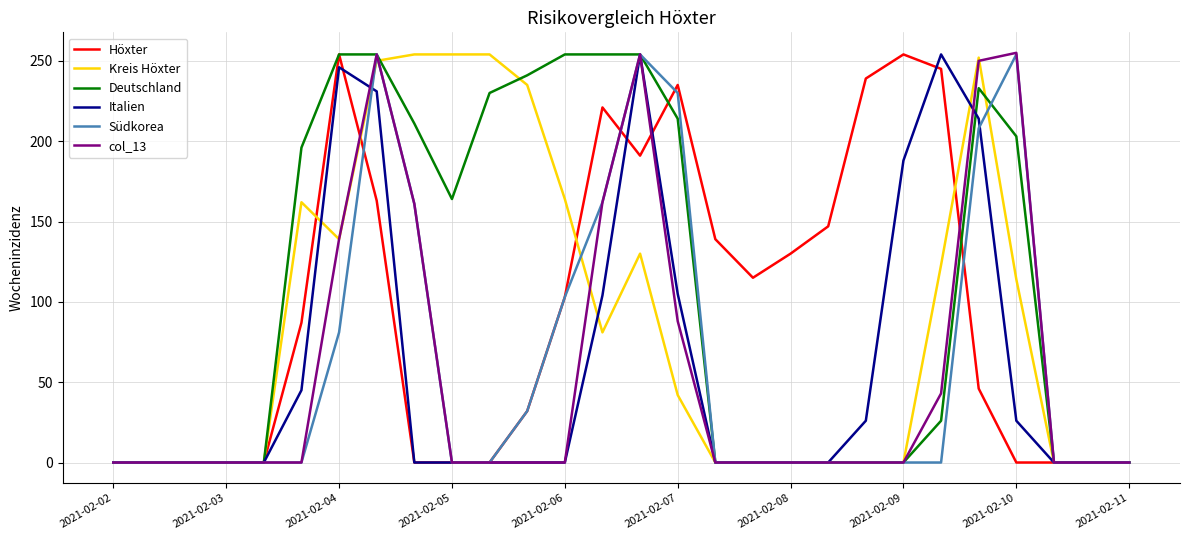

What is the greatest value displayed?

255